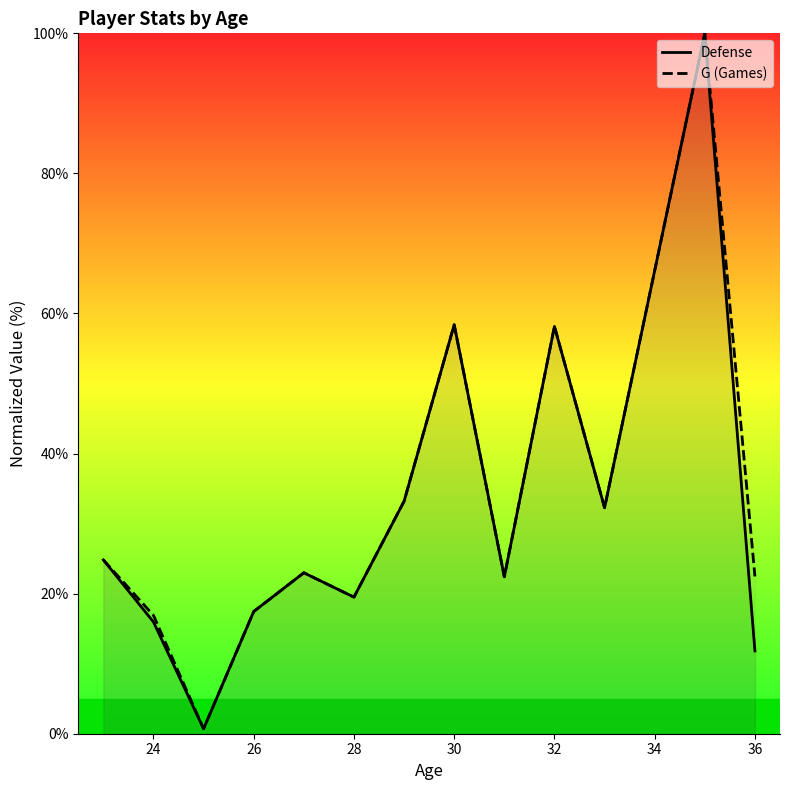

Which series has the widest spread of values?

Defense